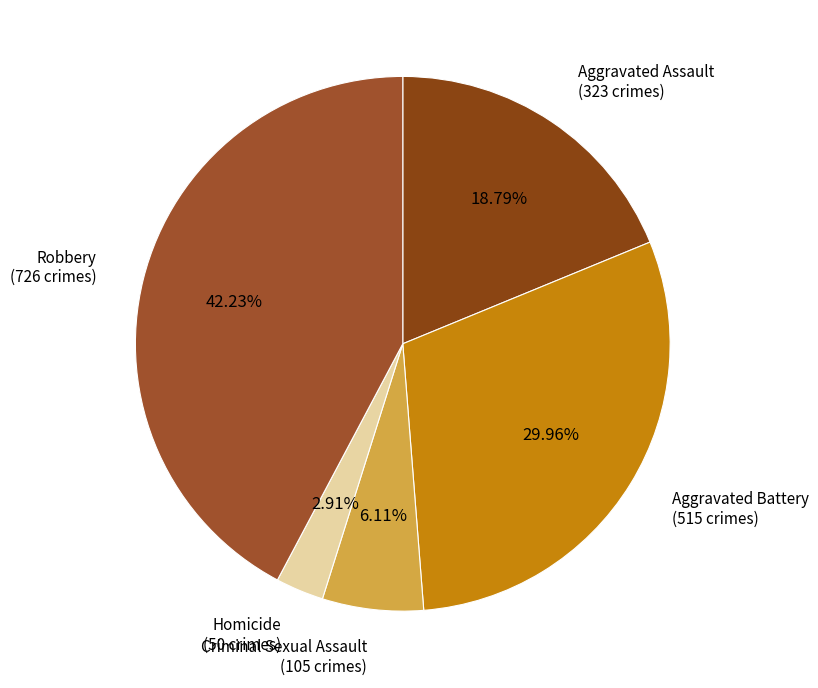

Which slice is the largest?

Robbery